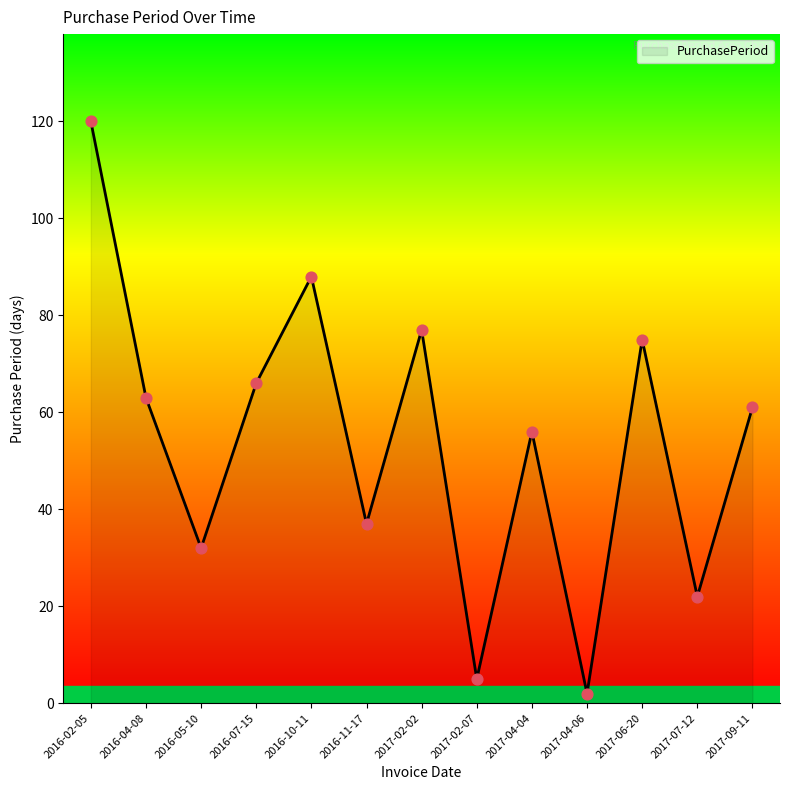

Which has a higher value, 2016-07-15 or 2017-07-12?

2016-07-15